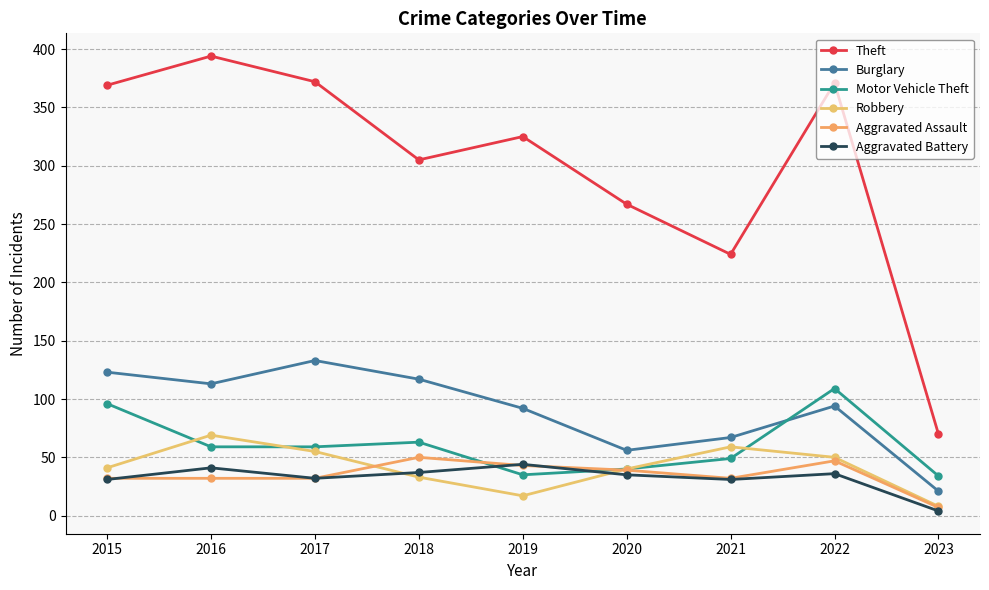

Which series changed the most between 2021 and 2022?

Theft